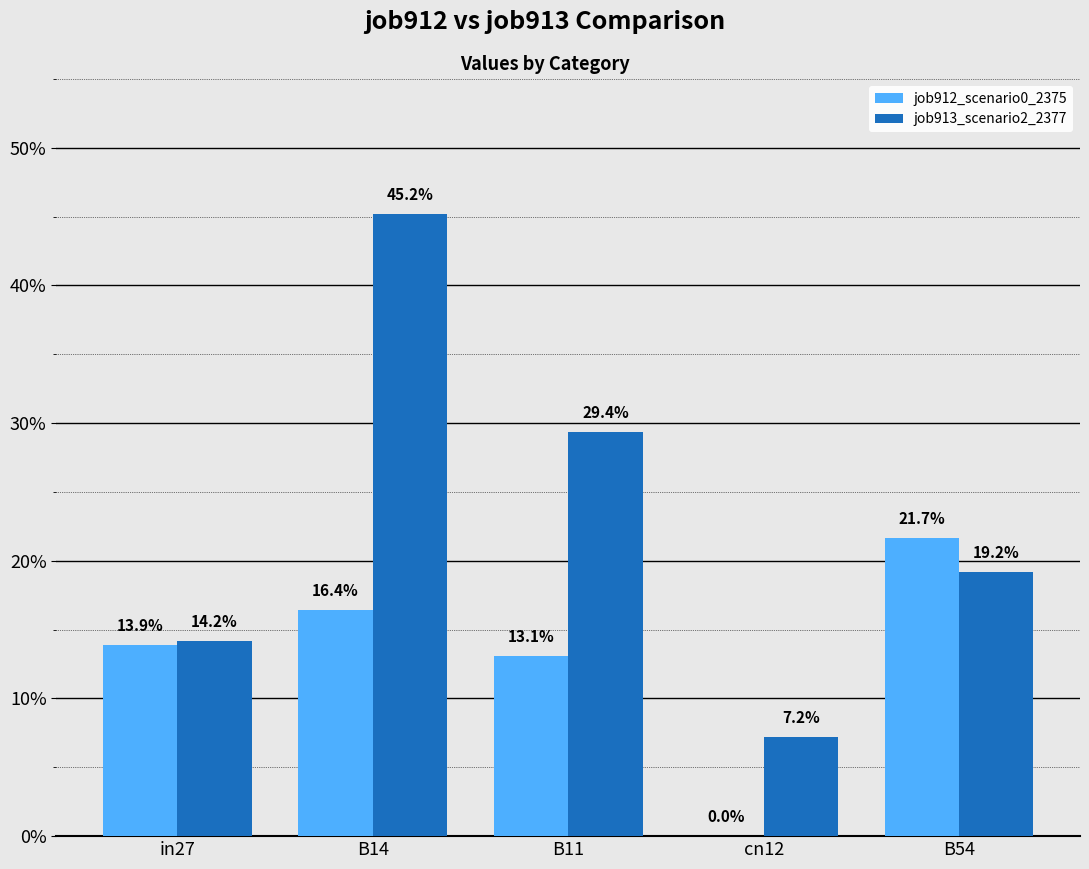

What is the maximum value shown in the chart?

0.5